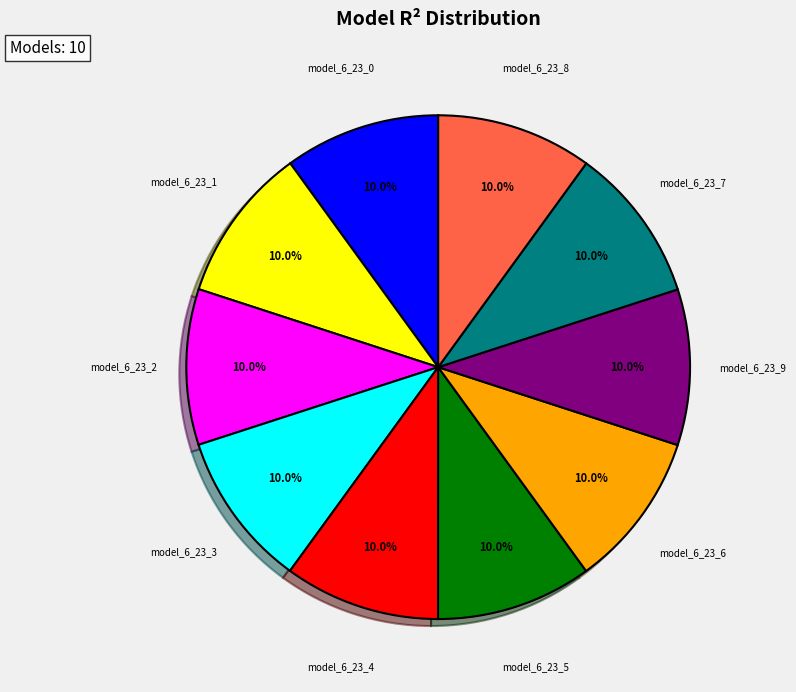

Count the number of slices in the pie.

10